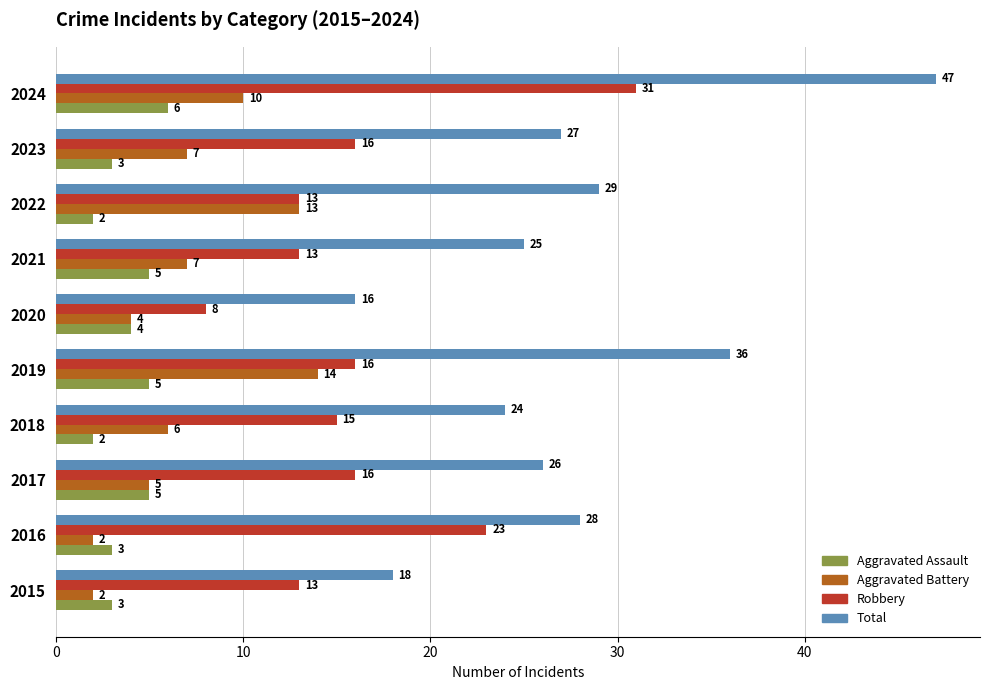

Which series has the widest spread of values?

Total